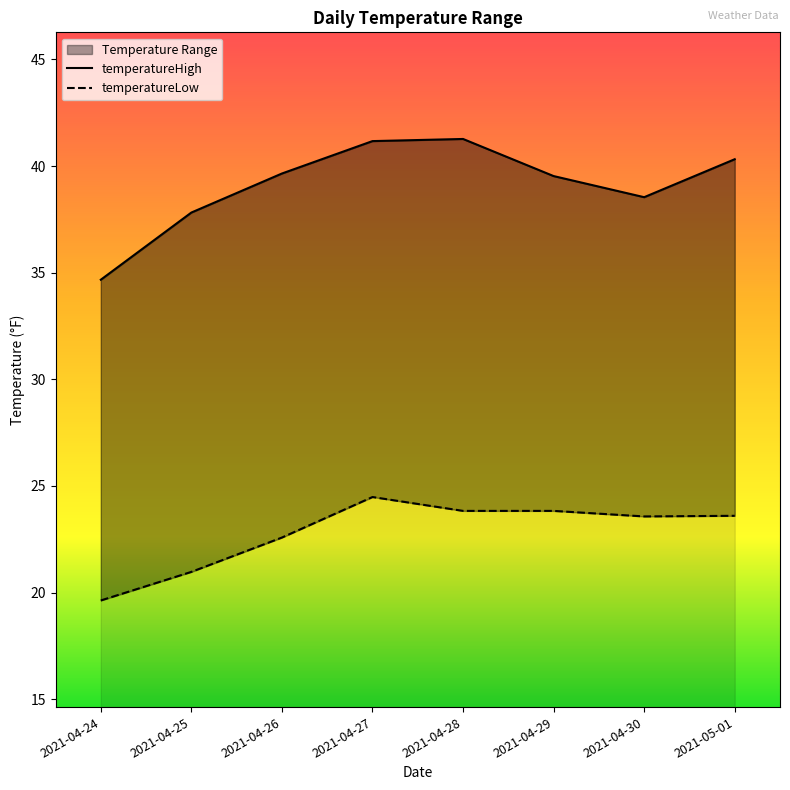

What position from the right is 2021-05-01?

1